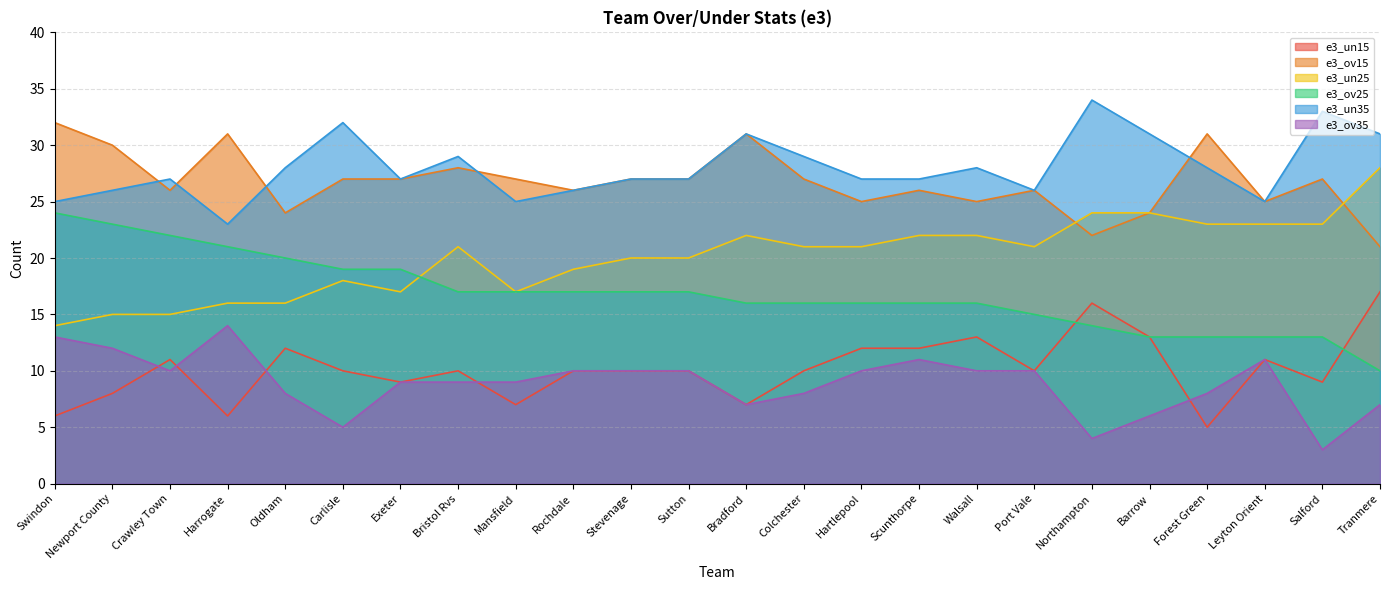

Which series has the largest range (max minus min)?

e3_un25